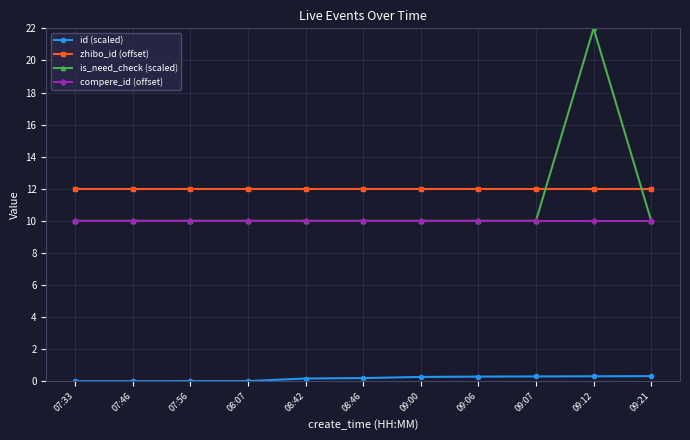

True or false: compere_id (offset) and id (scaled) cross at least once.

False